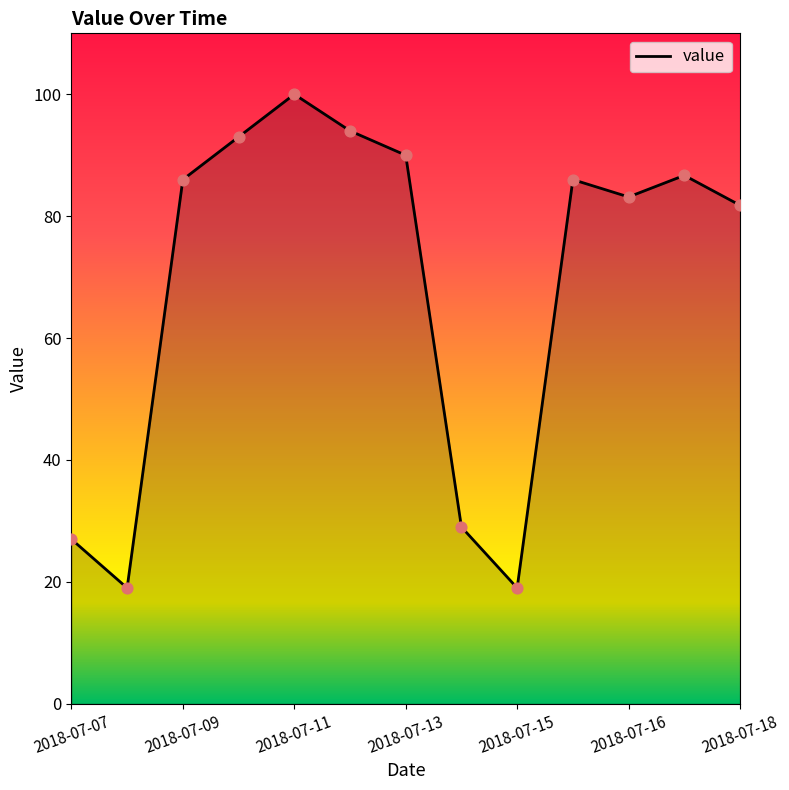

What is the maximum value shown in the chart?

100.0